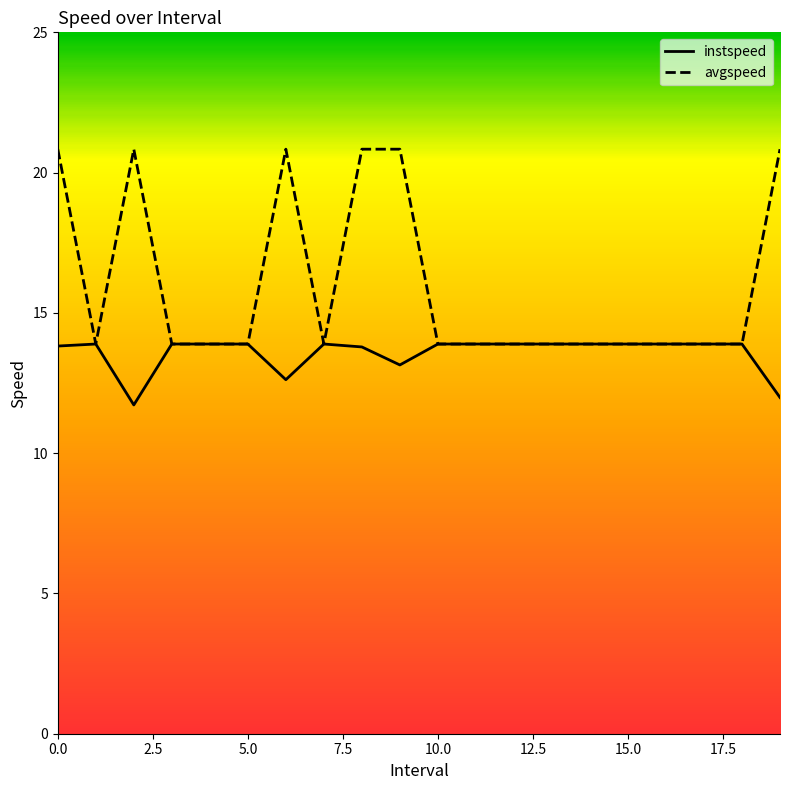

How many distinct data groups are displayed?

2